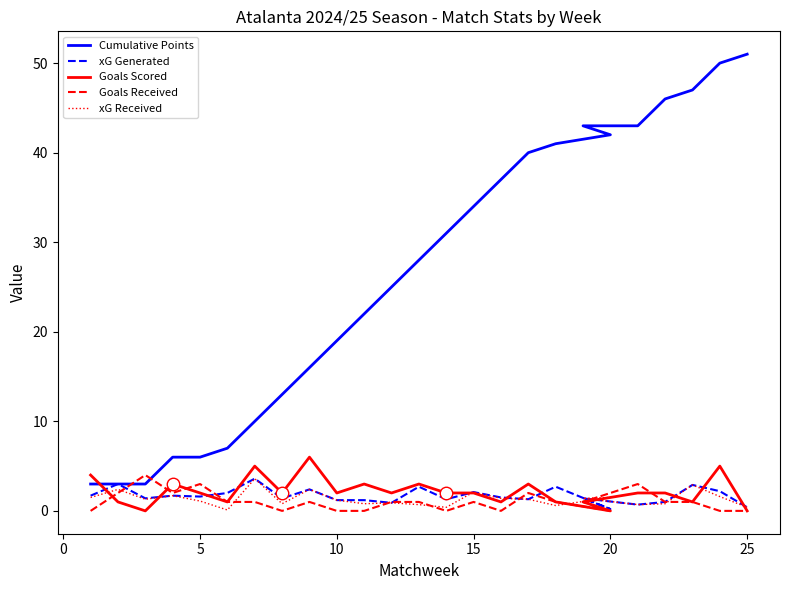

How many categories are shown in the chart?

25